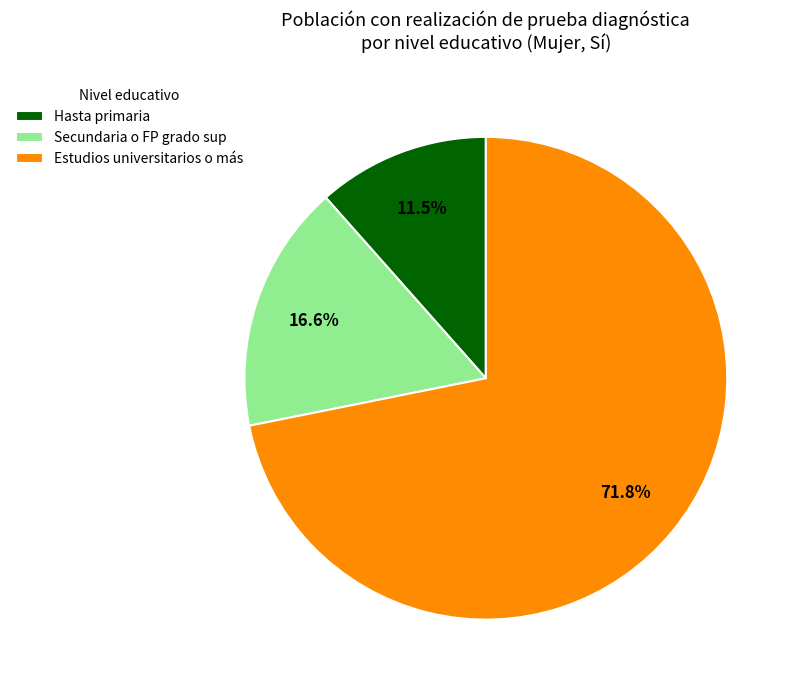

What percentage is the Secundaria o FP grado sup slice, to the nearest percent?

17%